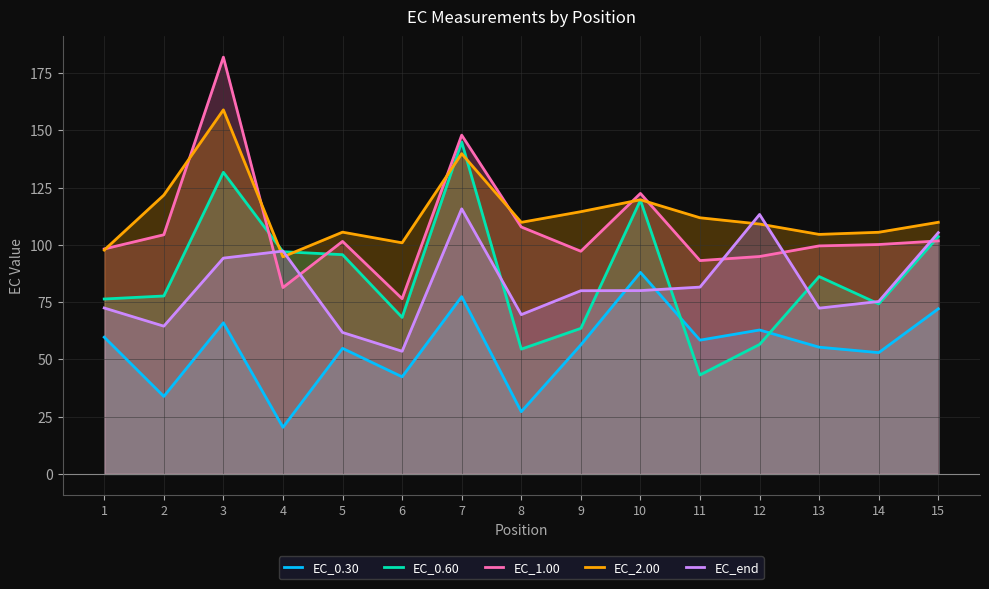

Reading right to left, what are all the values shown in this chart?

EC_0.30: 72.1	52.9	55.3	62.8	58.4	88.0	56.3	27.2	77.4	42.4	54.8	20.3	66.0	33.8	59.7
EC_0.60: 103.6	74.2	86.2	56.5	43.2	119.5	63.5	54.5	144.9	68.3	95.7	97.0	131.7	77.7	76.4
EC_1.00: 101.7	100.1	99.5	94.9	93.1	122.5	97.2	107.8	147.9	76.5	101.5	81.3	181.9	104.4	98.2
EC_2.00: 109.8	105.5	104.6	109.1	111.8	119.7	114.5	109.8	139.8	100.9	105.5	94.8	158.9	121.7	97.7
EC_end: 105.3	75.3	72.4	113.3	81.5	80.0	80.0	69.5	115.7	53.5	61.8	97.3	94.2	64.5	72.4